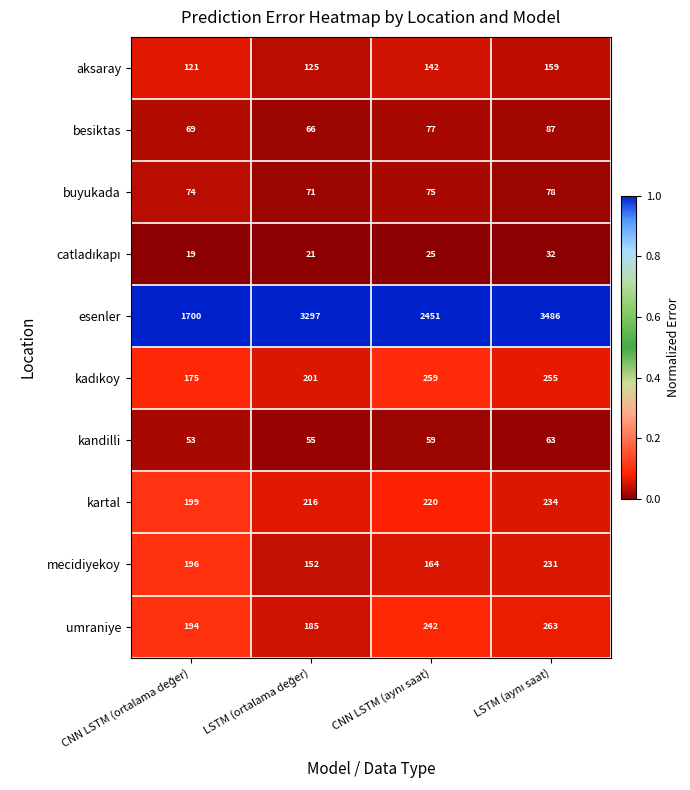

Which series has the largest total across all categories?

esenler